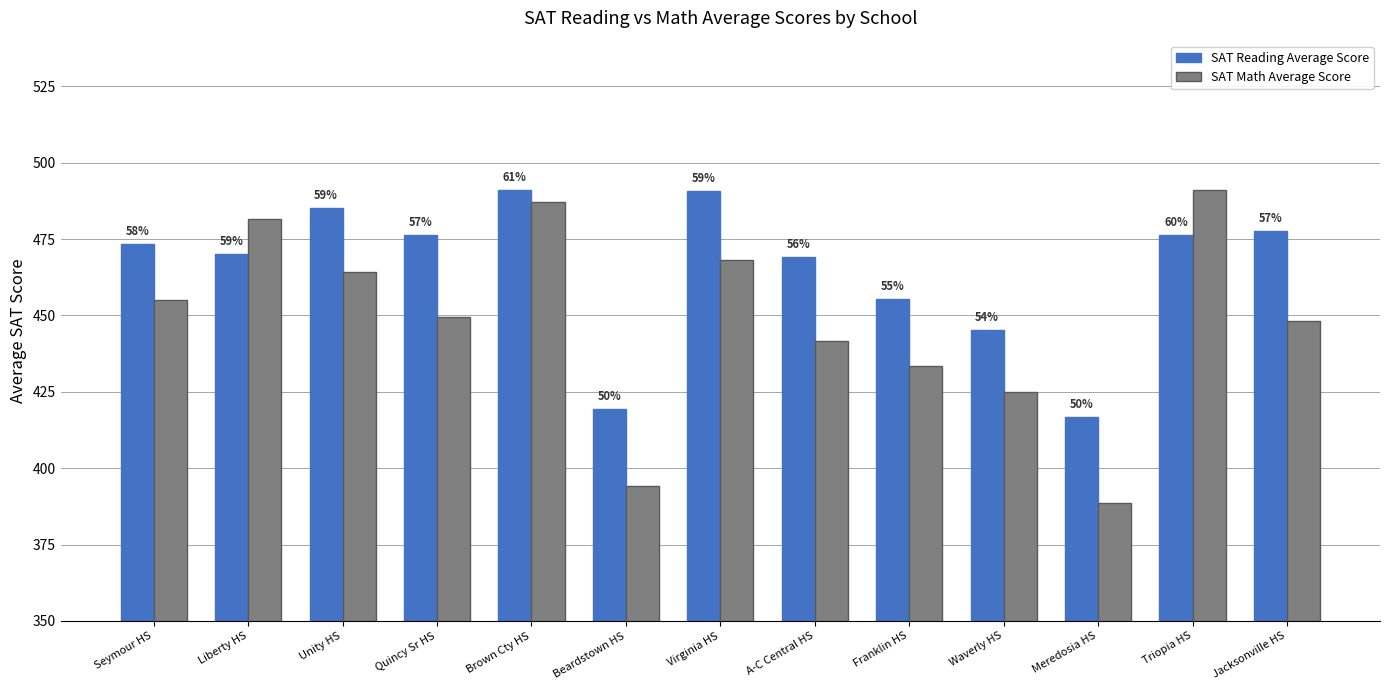

How many bars are there in total?

26